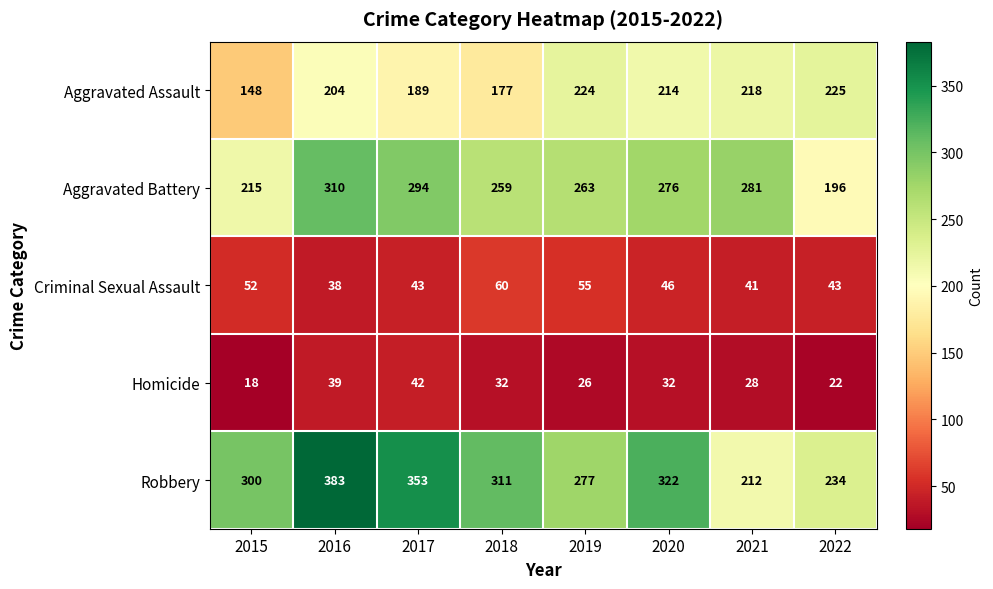

What is the sum of all Homicide values?

239